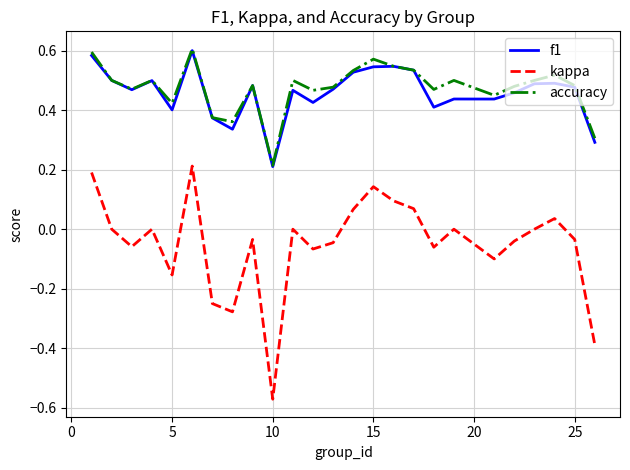

Which series has the largest range (max minus min)?

kappa